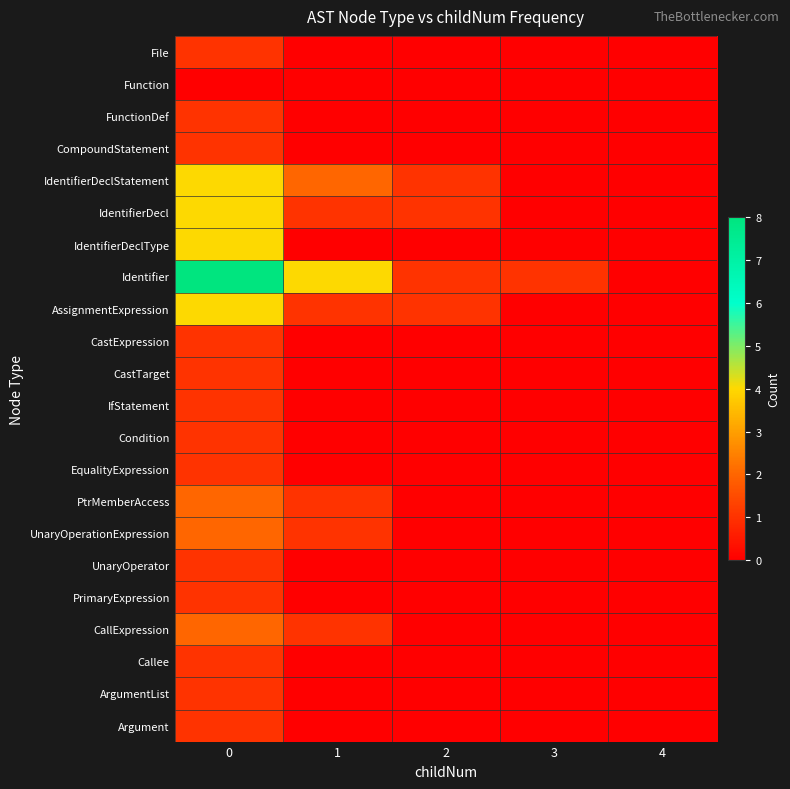

Rank the series at 1 from highest to lowest value.

Identifier, IdentifierDeclStatement, IdentifierDecl, AssignmentExpression, PtrMemberAccess, UnaryOperationExpression, CallExpression, File, Function, FunctionDef, CompoundStatement, IdentifierDeclType, CastExpression, CastTarget, IfStatement, Condition, EqualityExpression, UnaryOperator, PrimaryExpression, Callee, ArgumentList, Argument